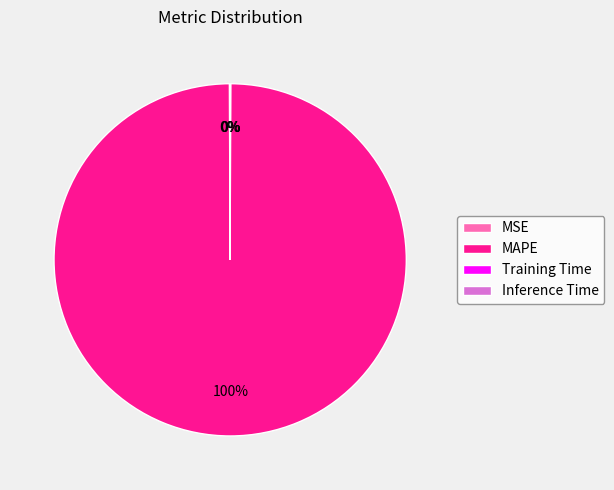

Is there a majority slice in this chart?

Yes